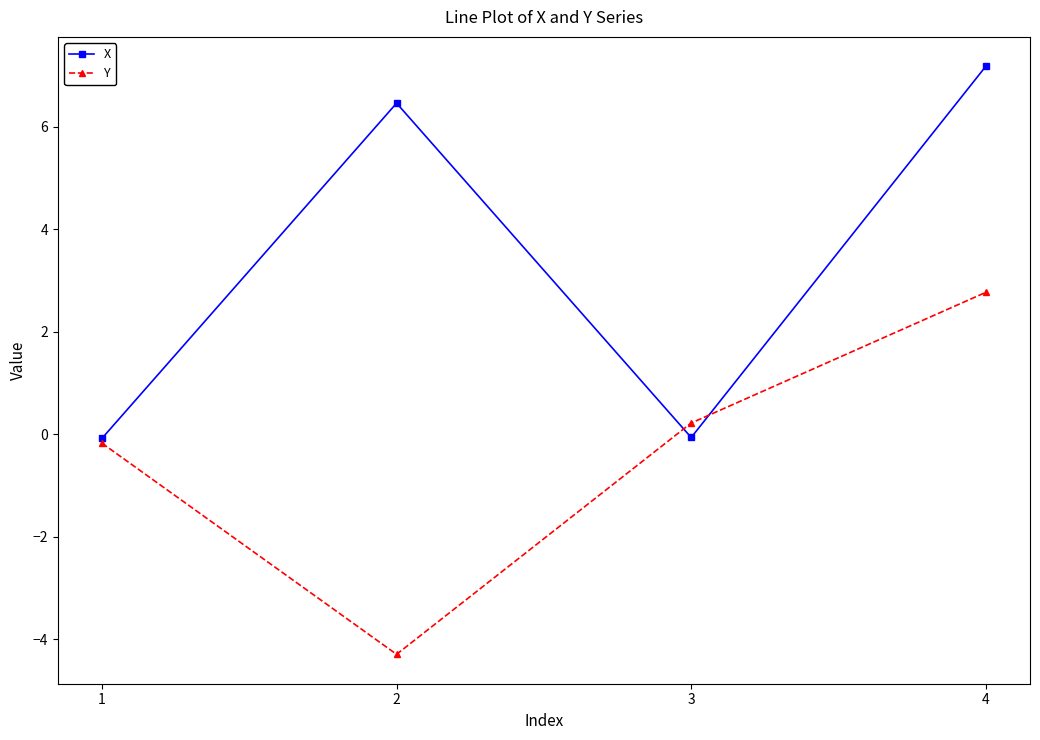

Where is the first local minimum for Y?

2